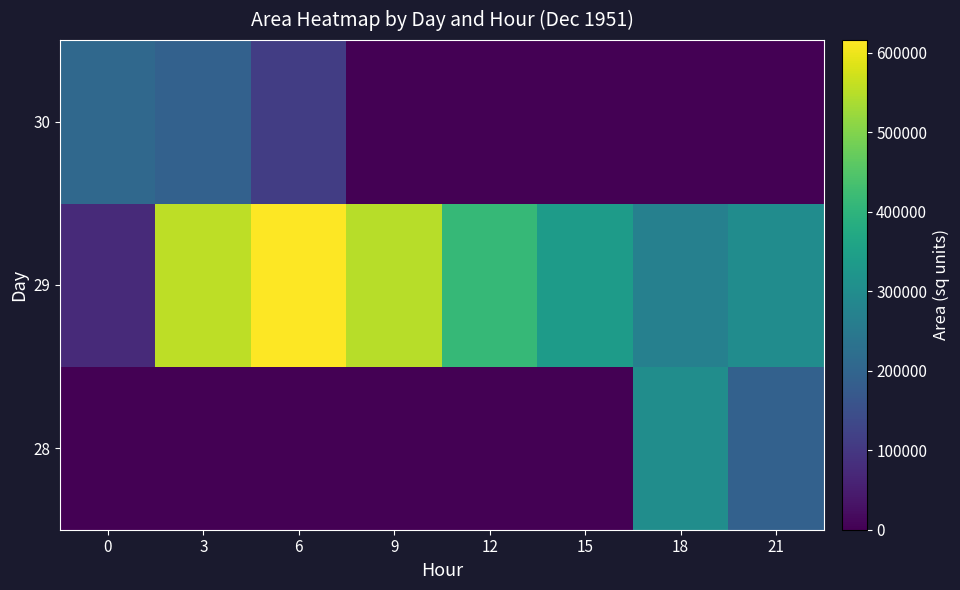

How many data points does each series have?

8